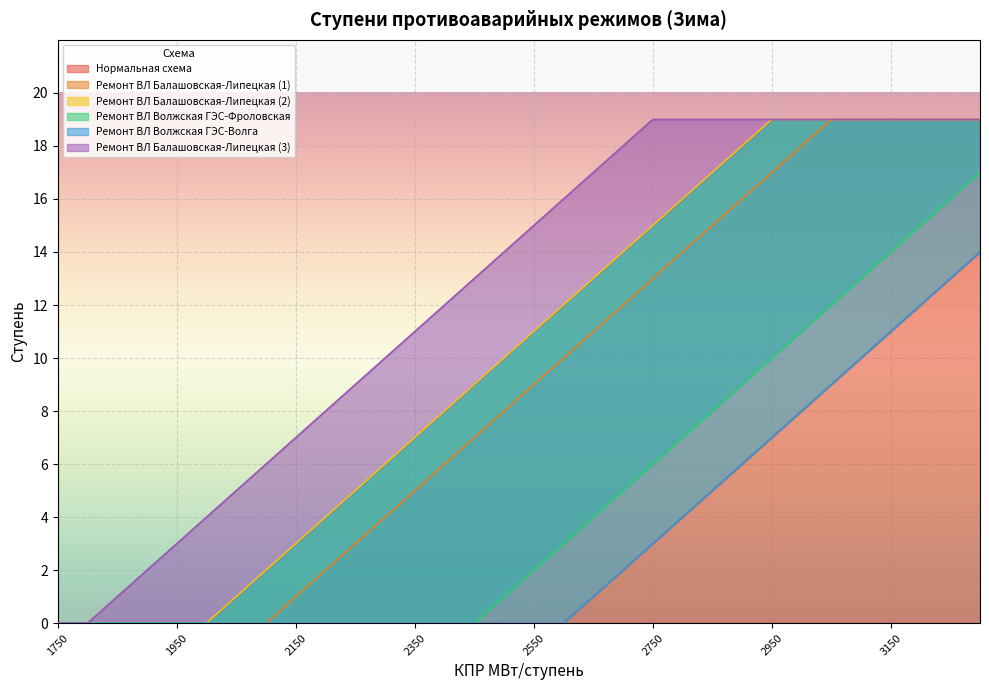

At which category does the chart reach its minimum across all series?

1750